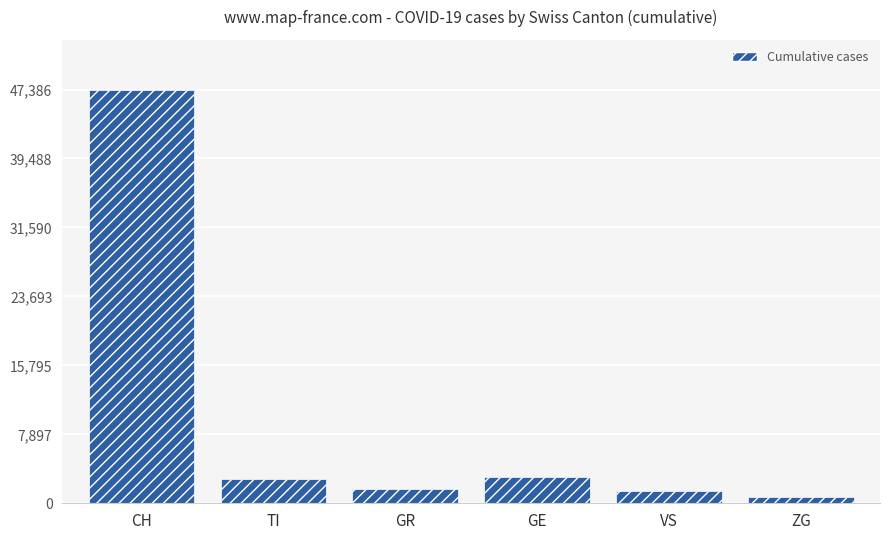

Is it true that the value at CH is 71847?

False